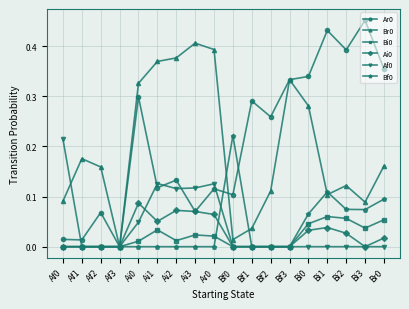

True or false: Ar0 and Af0 intersect in this chart.

True